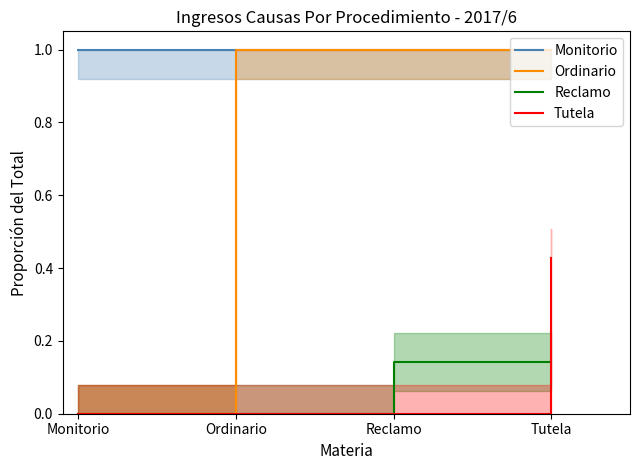

Is it true that Monitorio equals 0.2 at Monitorio?

False